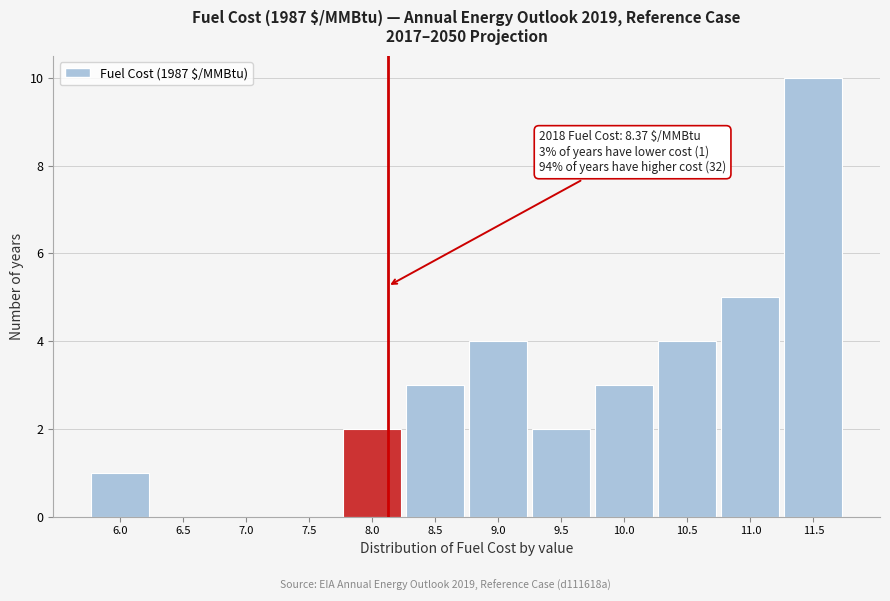

Reading left to right, list all the values displayed in this chart.

6.0=1	6.5=0	7.0=0	7.5=0	8.0=2	8.5=3	9.0=4	9.5=2	10.0=3	10.5=4	11.0=5	11.5=10